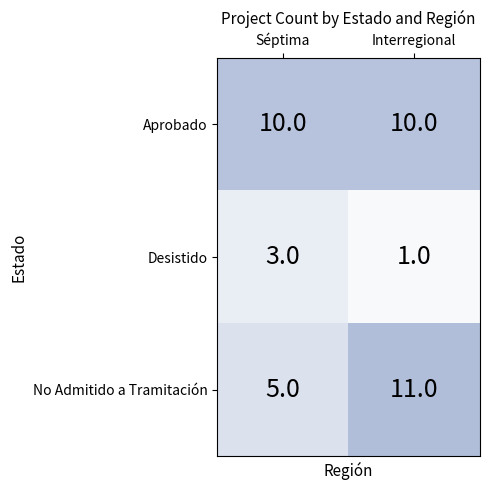

Which series has the largest range (max minus min)?

No Admitido a Tramitación